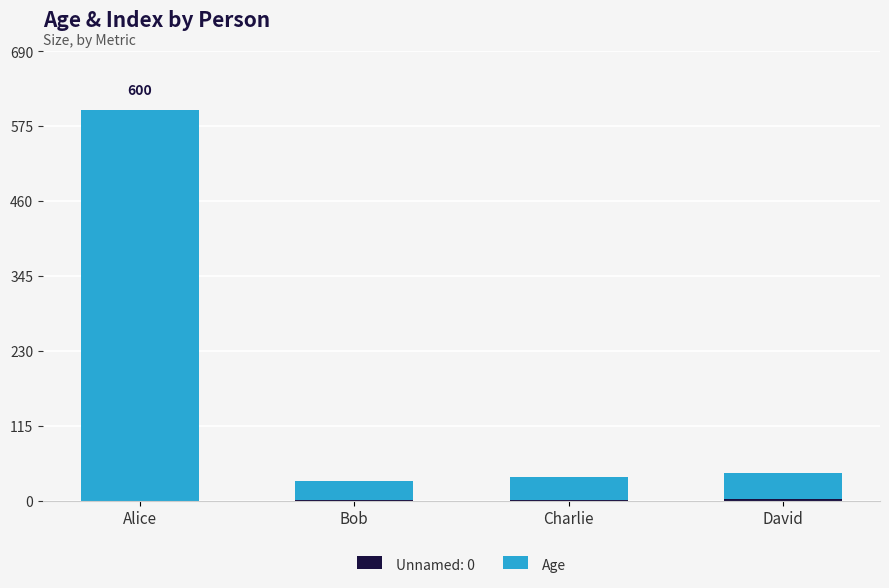

At which category is the sum across all series the highest?

Alice